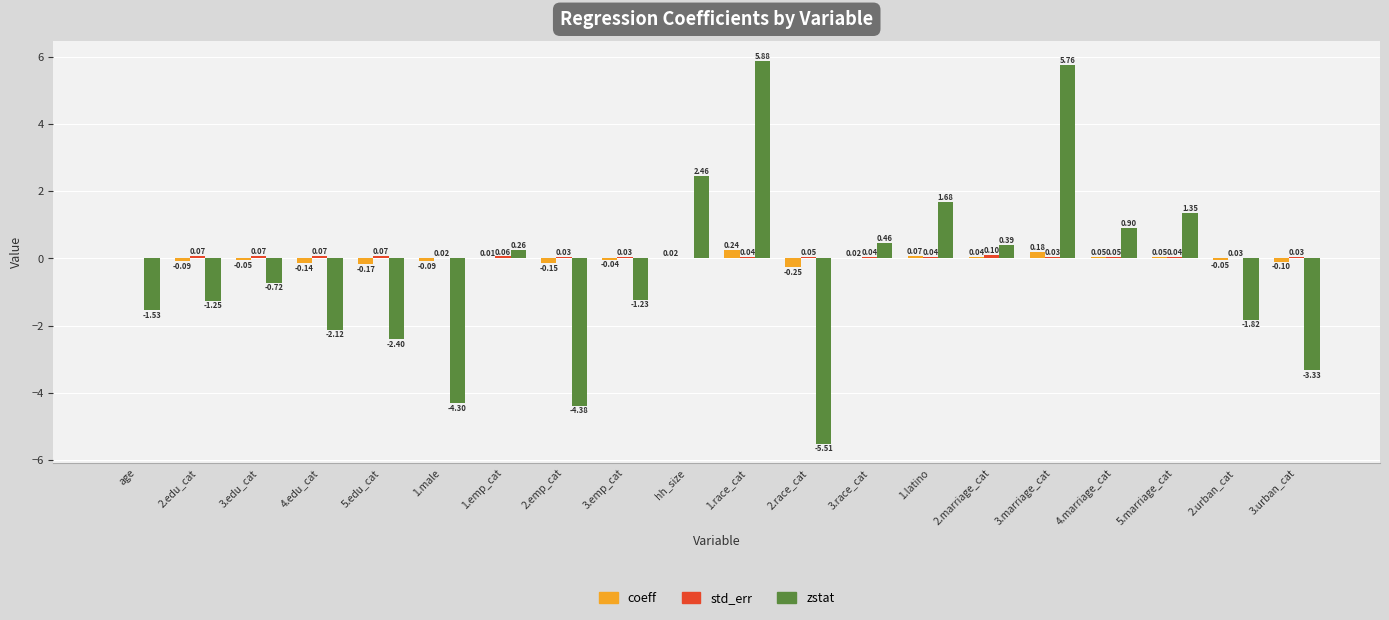

At which category is the sum across all series the highest?

1.race_cat